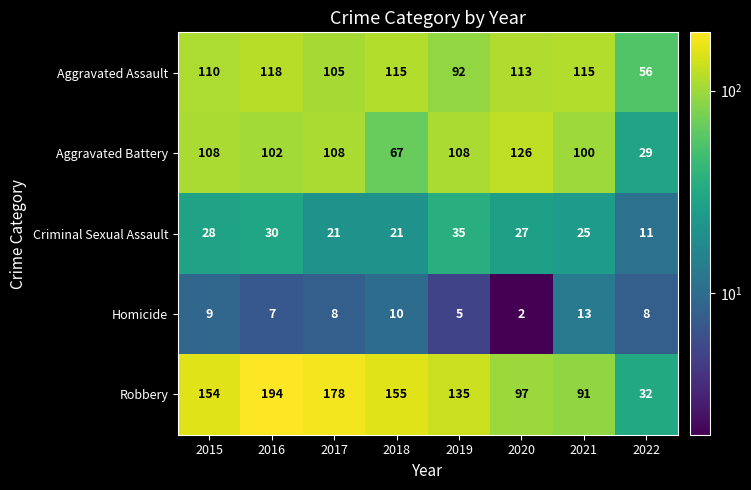

What is the total value across all series at 2017?

420